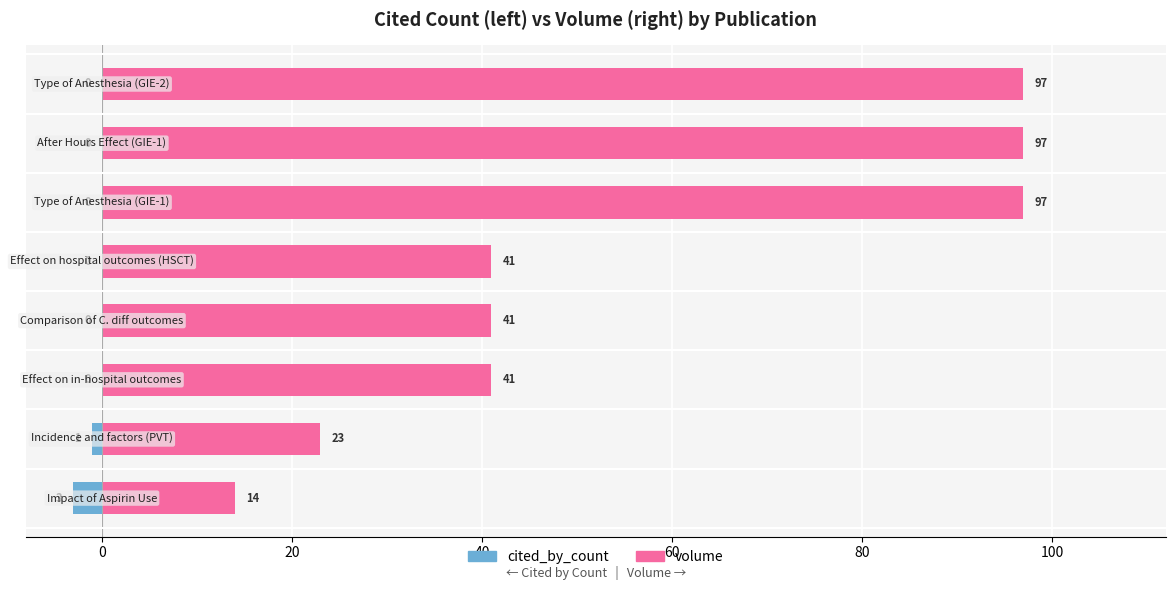

What is the smallest value displayed?

-3